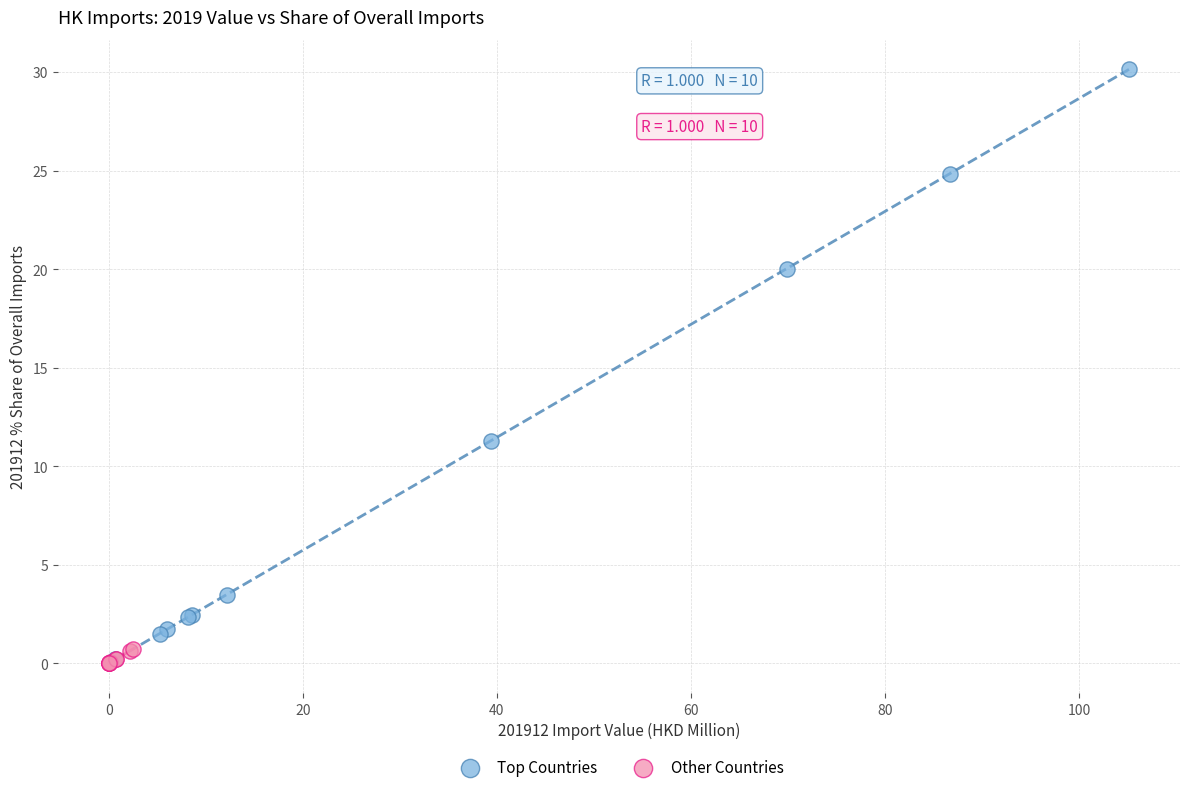

Which series reaches the maximum Y coordinate?

Top Countries